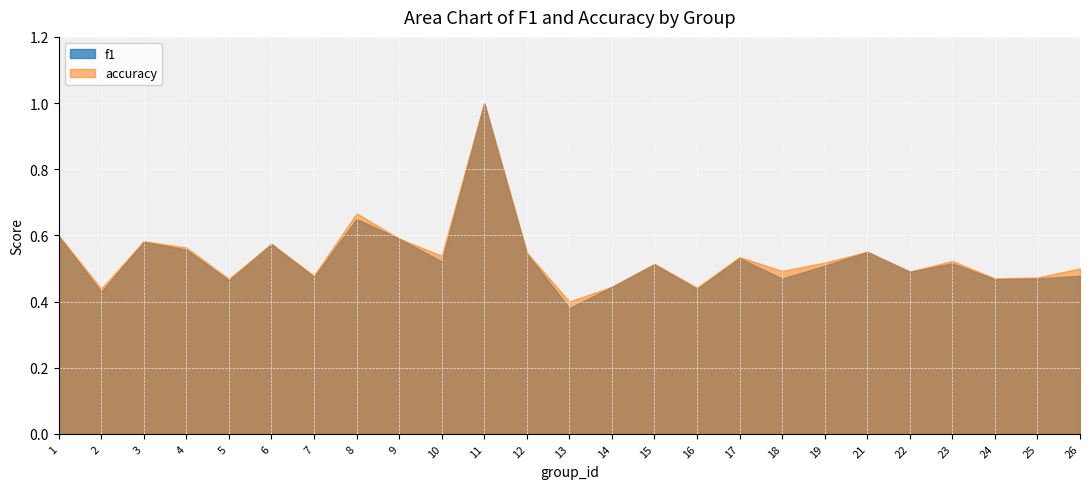

What is the sum of the accuracy values at 1 and 2?

1.0